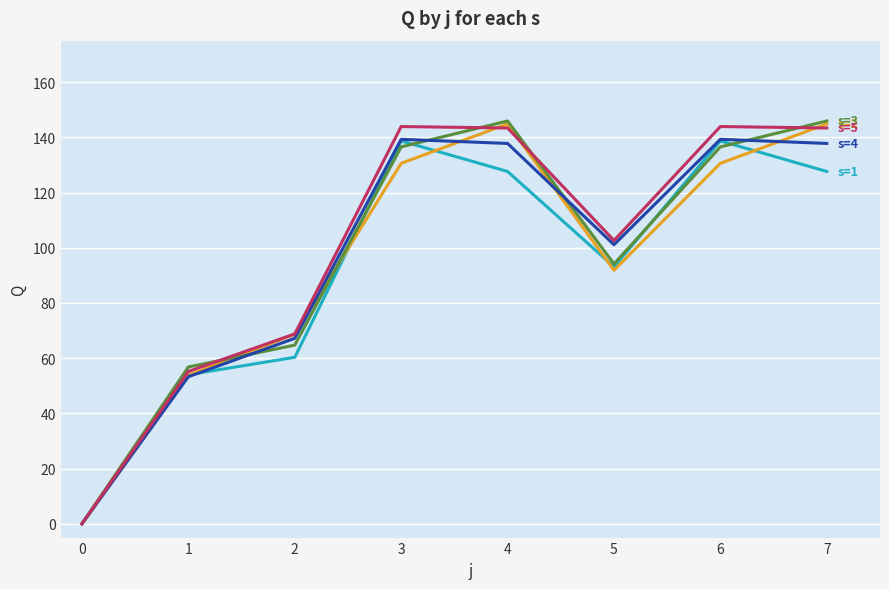

What is the greatest value displayed?

145.9